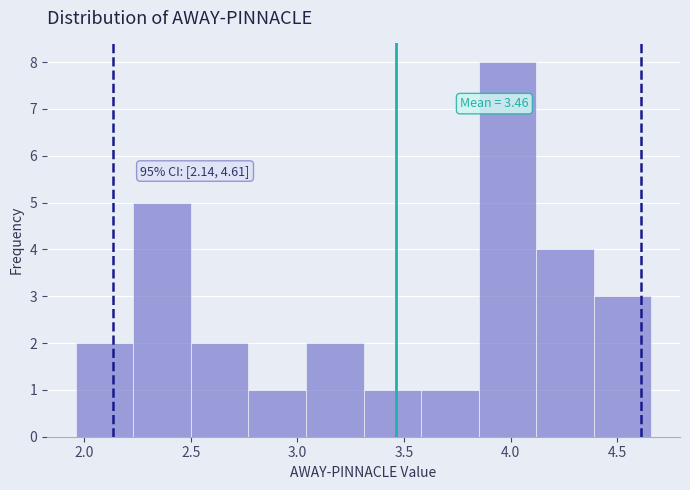

Over which range of the x-axis is the bar tallest?

3.85 to 4.10